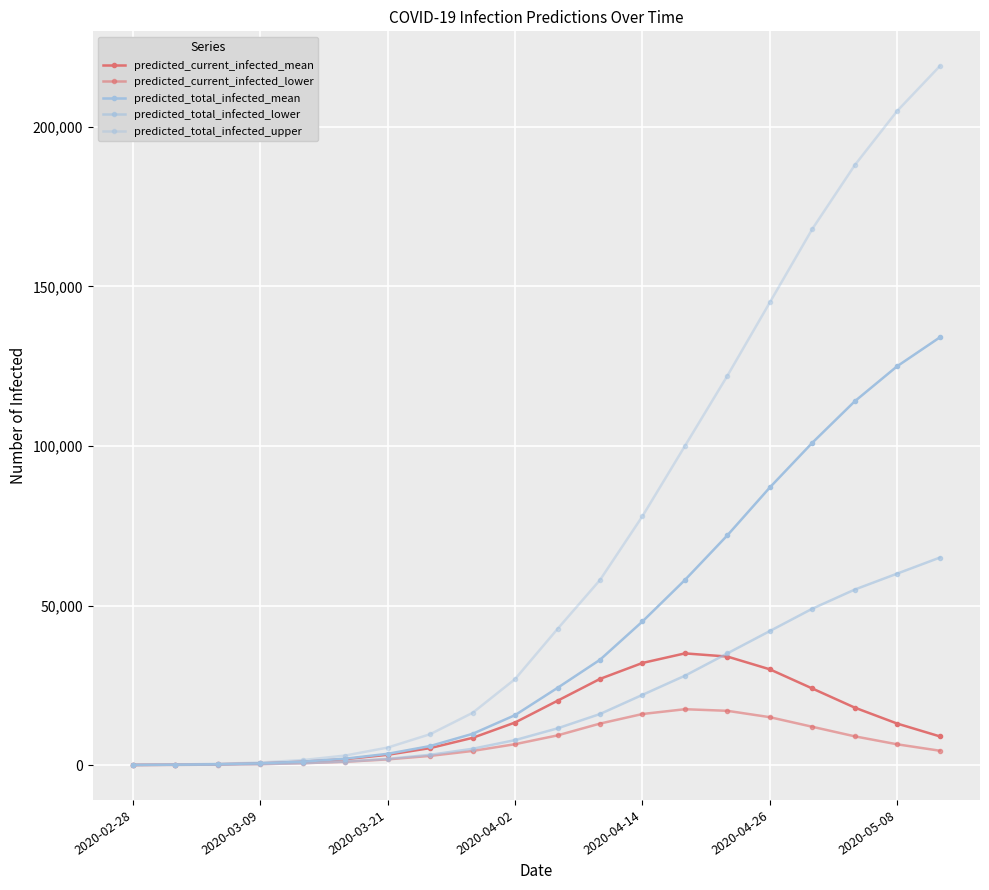

True or false: predicted_current_infected_lower and predicted_total_infected_lower intersect in this chart.

False